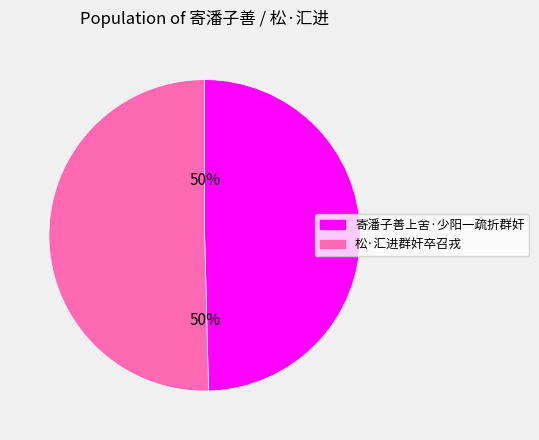

The 寄潘子善上舍·少阳一疏折群奸 slice represents 60% of the pie. True or false?

False